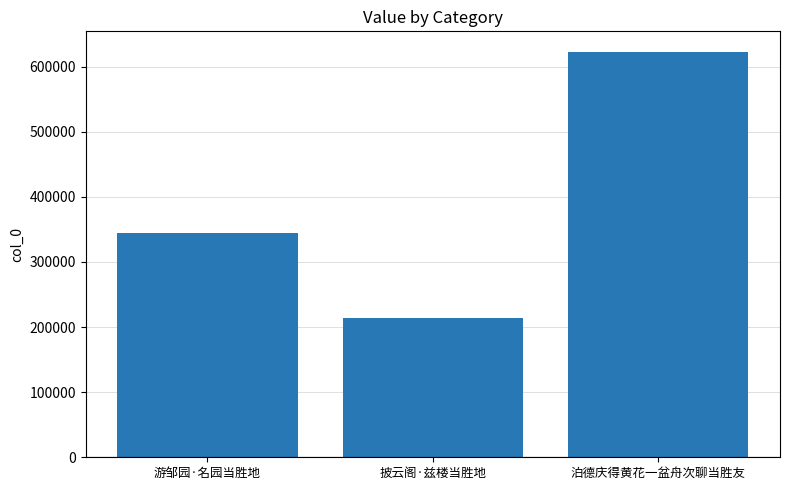

What is the difference between the values at 泊德庆得黄花一盆舟次聊当胜友 and 游邹园·名园当胜地?

278886